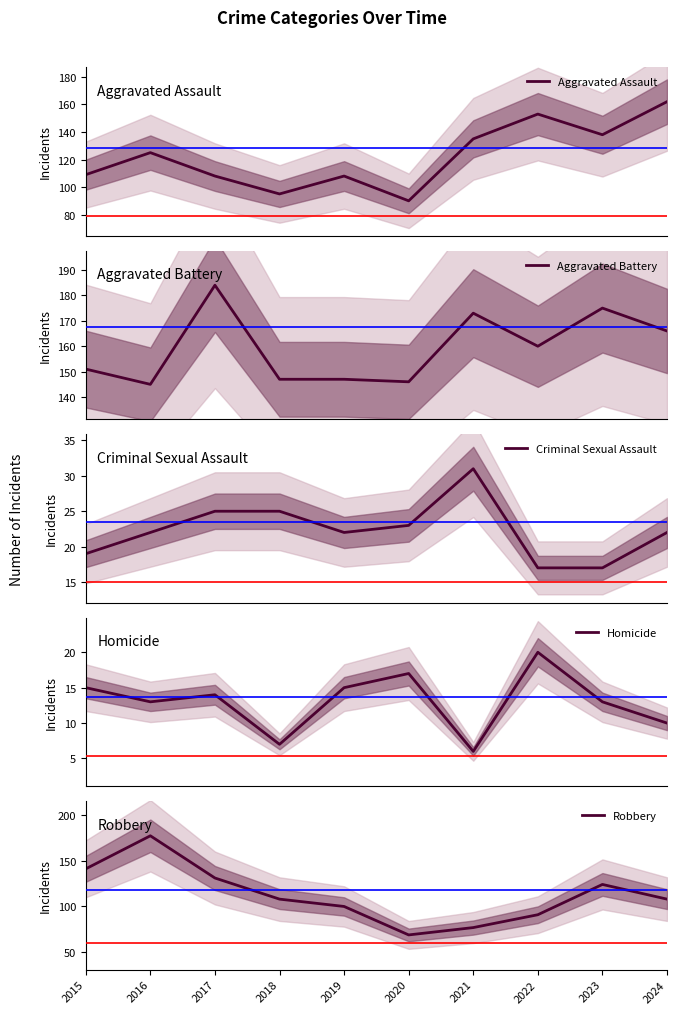

Which series ends up on top after the final intersection of Aggravated Assault and Robbery?

Aggravated Assault